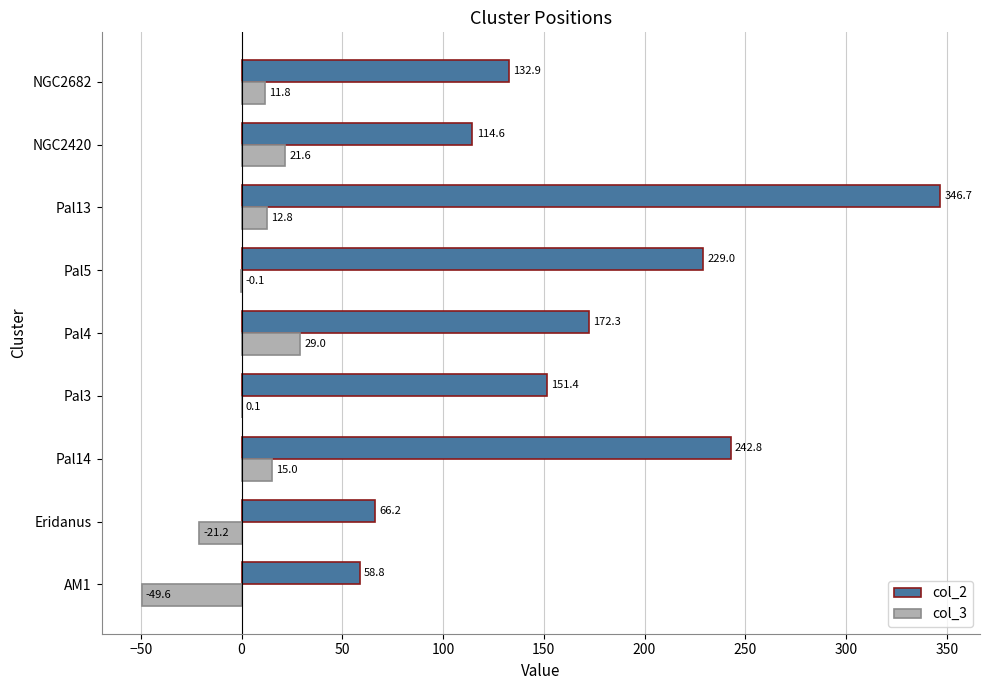

Which series has the widest spread of values?

col_2